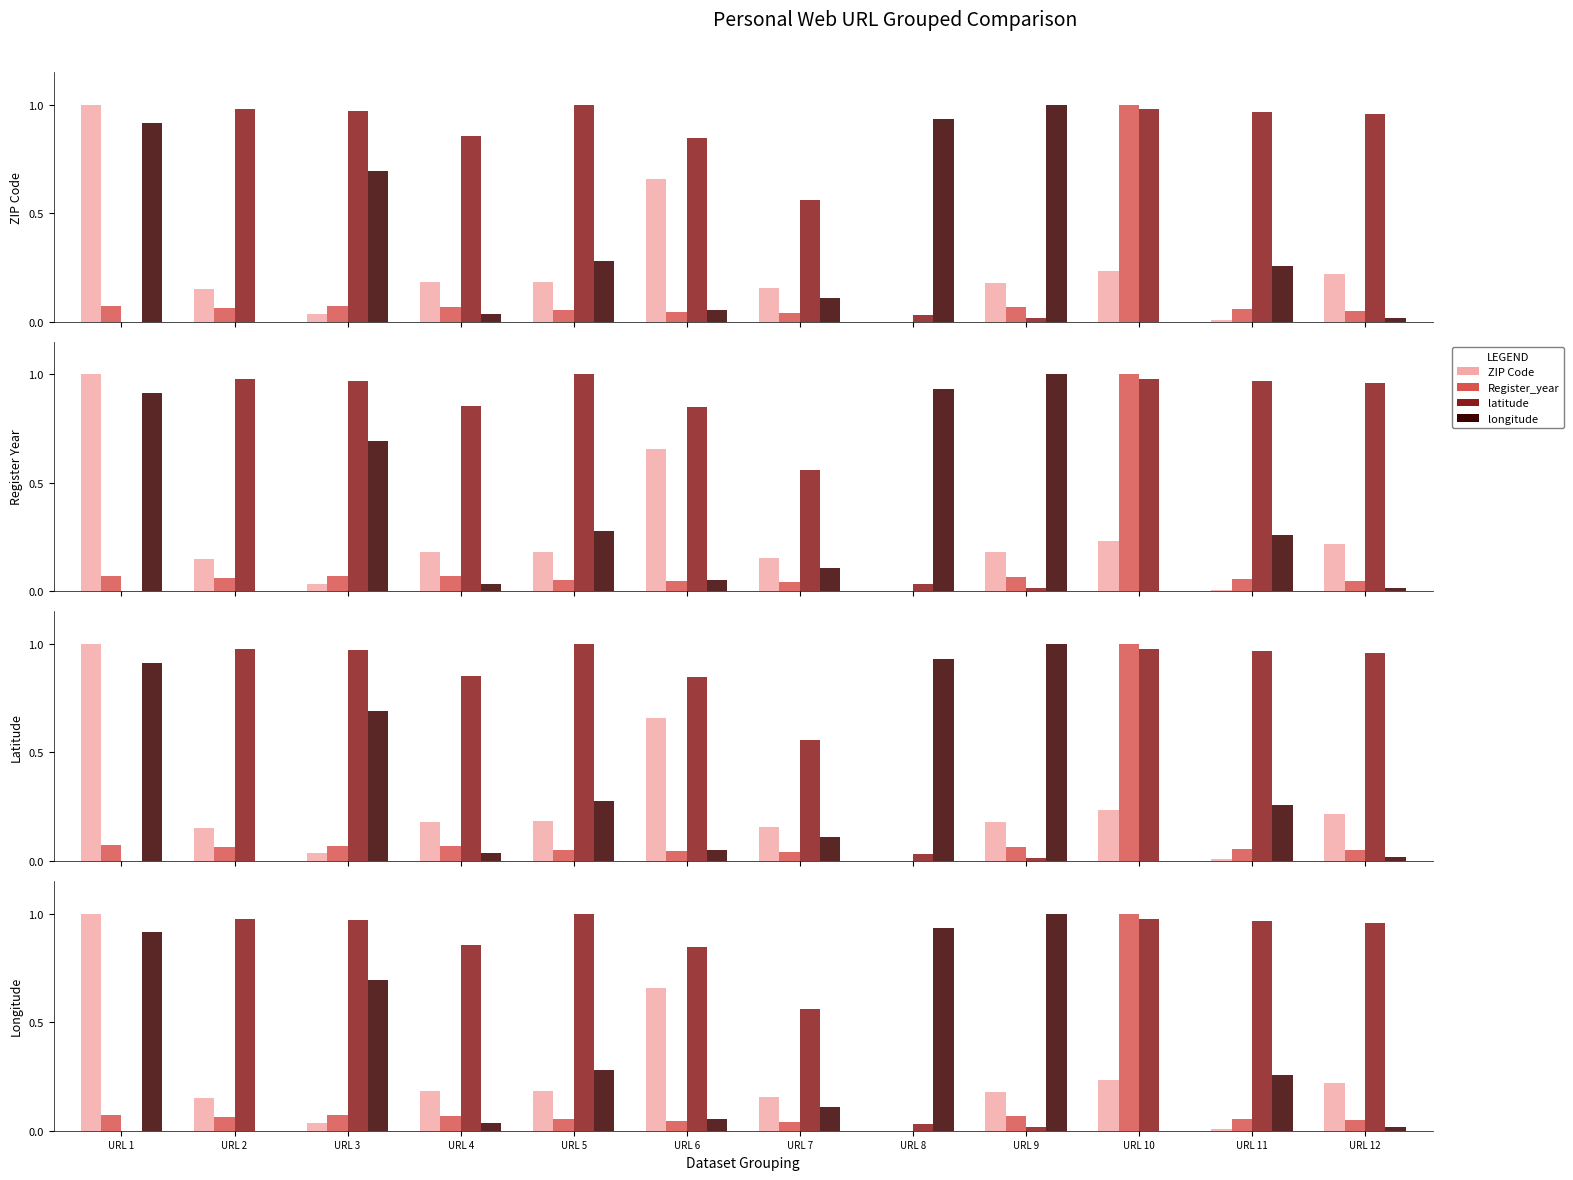

Count the number of categories in the chart.

12